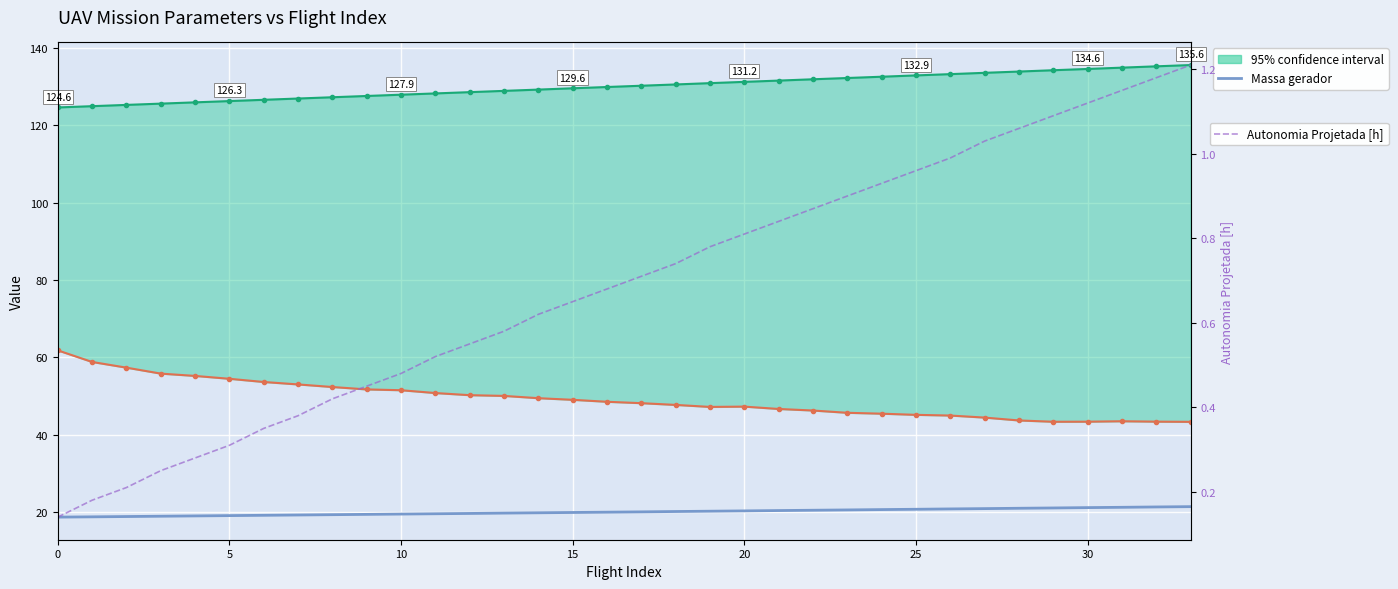

What is the difference between the maximum and minimum values in the Massa gerador series?

2.7